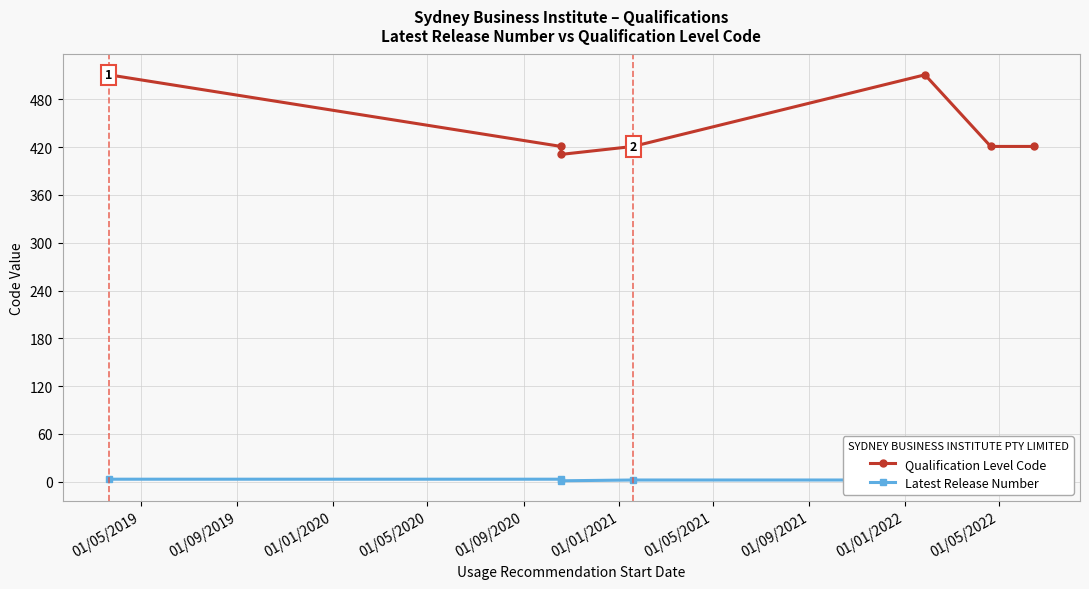

True or false: Qualification Level Code and Latest Release Number cross at least once.

False